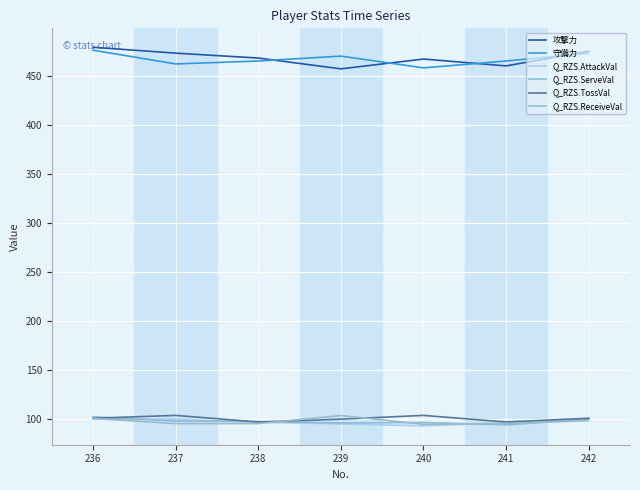

Reading left to right, extract all data points from this chart.

攻撃力: 236=479.0	237=473.0	238=468.0	239=457.0	240=467.0	241=460.0	242=475.0
守備力: 236=476.0	237=462.0	238=465.0	239=470.0	240=458.0	241=465.0	242=473.0
Q_RZS.AttackVal: 236=100.0	237=100.0	238=96.9	239=95.1	240=93.3	241=96.3	242=100.6
Q_RZS.ServeVal: 236=102.4	237=98.1	238=97.6	239=96.1	240=96.6	241=94.2	242=100.0
Q_RZS.TossVal: 236=101.0	237=103.9	238=97.1	239=100.0	240=103.9	241=97.1	242=101.0
Q_RZS.ReceiveVal: 236=100.7	237=95.5	238=95.5	239=103.7	240=94.8	241=95.5	242=98.5